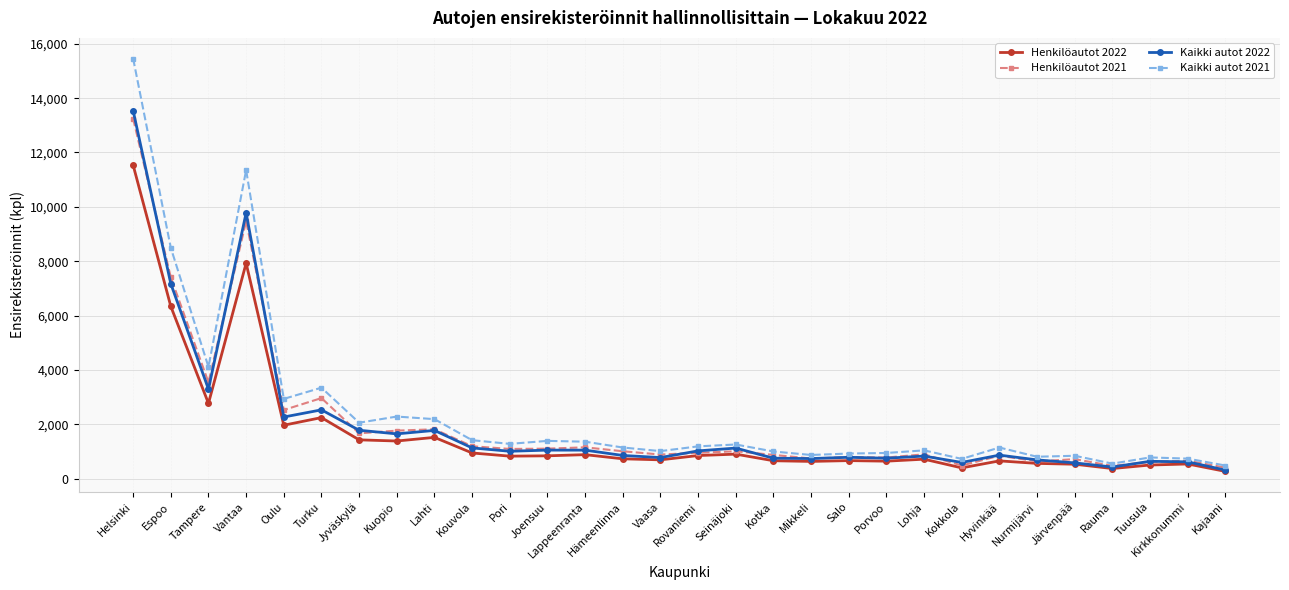

Is the value of Henkilöautot 2021 at Pori greater than the value of Henkilöautot 2022 at Oulu?

No